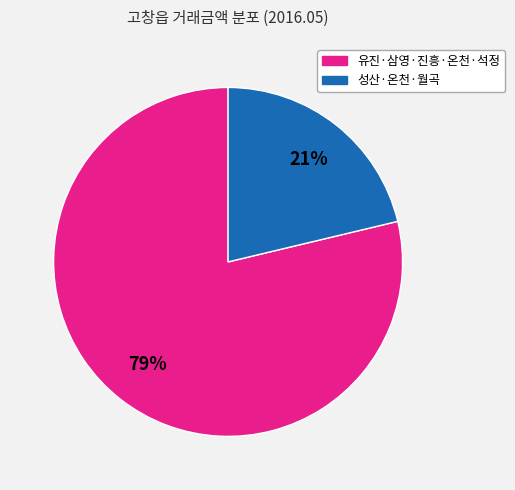

Is there any slice that represents more than half of the pie?

Yes